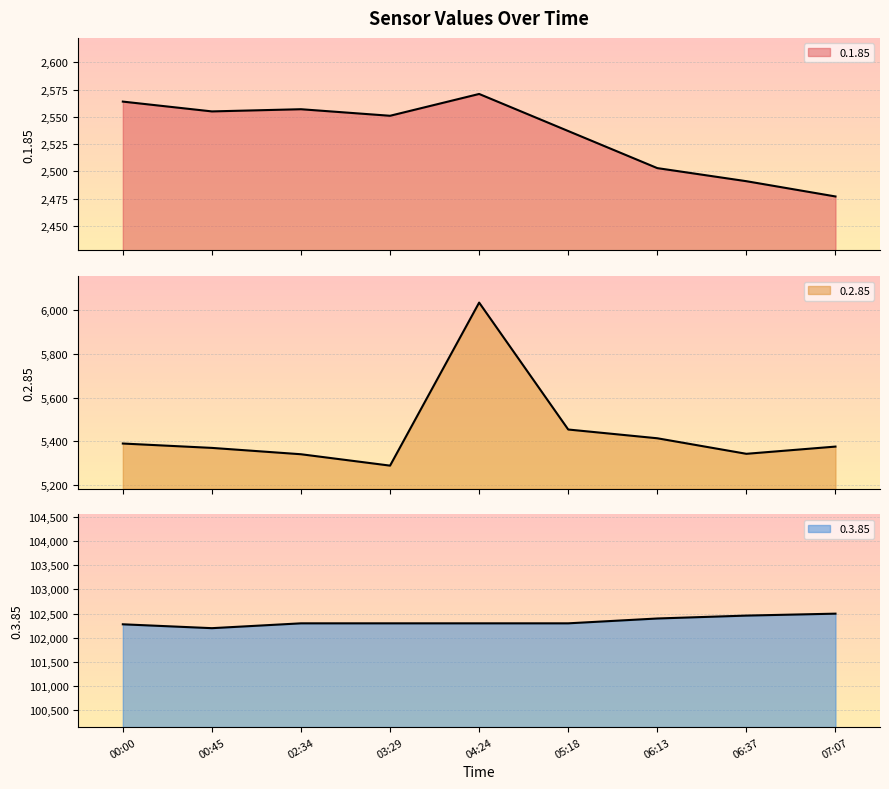

Is it true that 0.2.85 equals 7611 at 07:07?

False